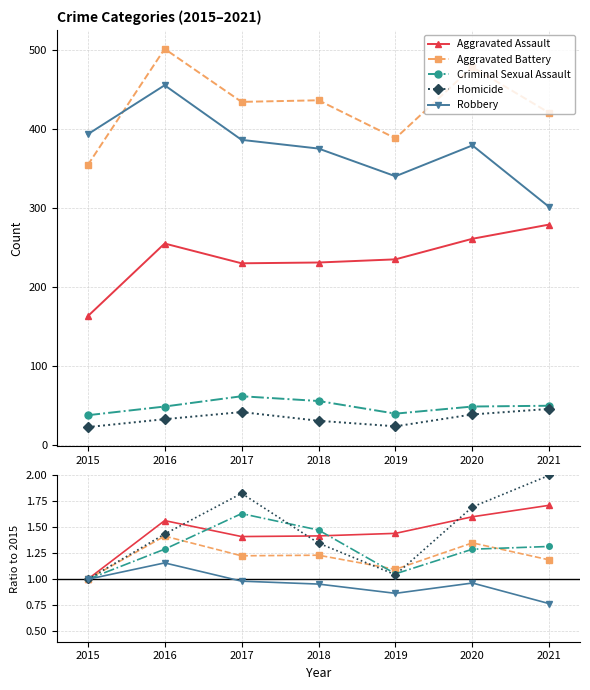

Is it true that Aggravated Assault equals 0.3 at 2019?

False